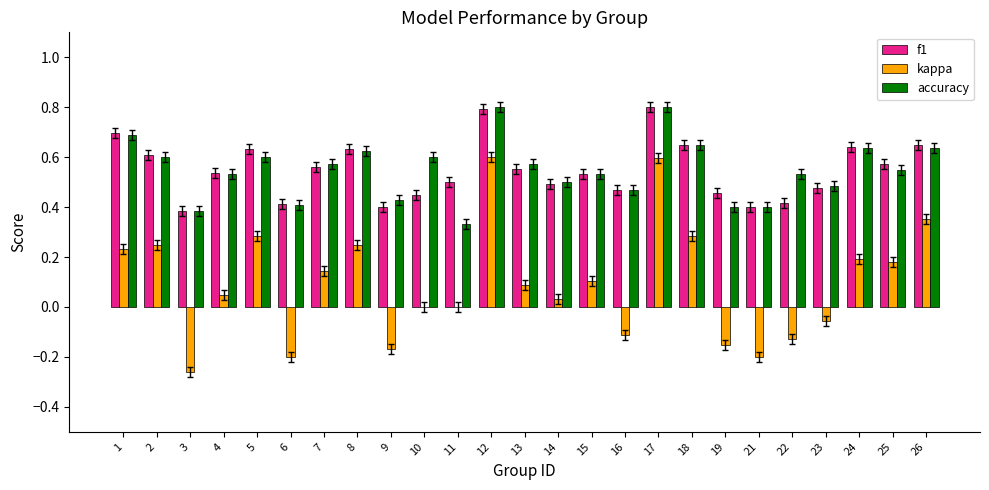

How many f1 values are between 0 and 1?

25